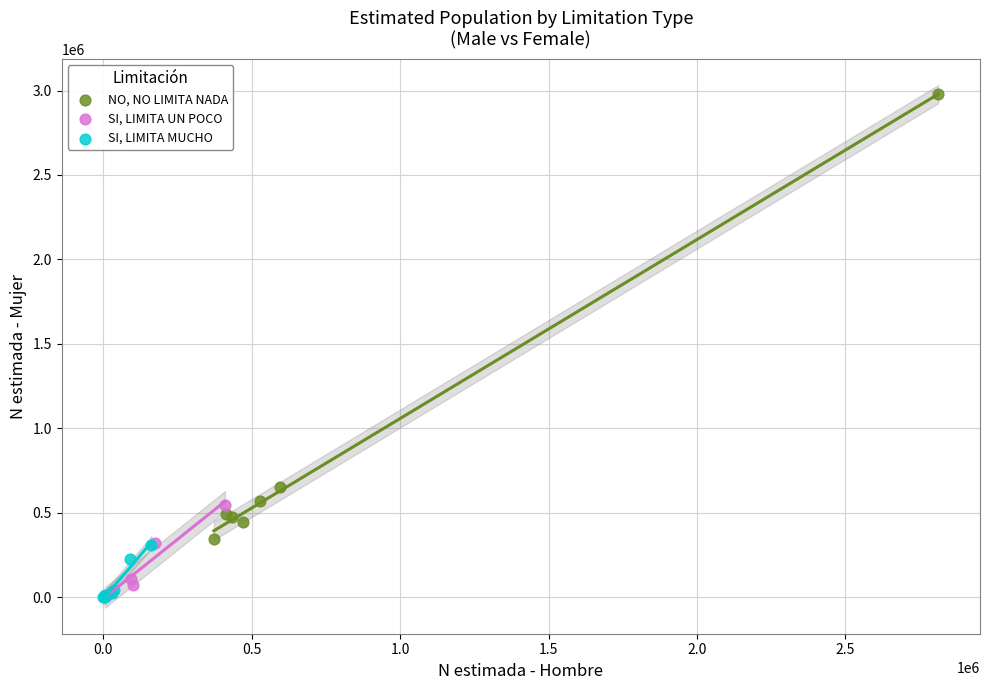

What are all the series names shown in the legend?

NO, NO LIMITA NADA, SI, LIMITA UN POCO, SI, LIMITA MUCHO